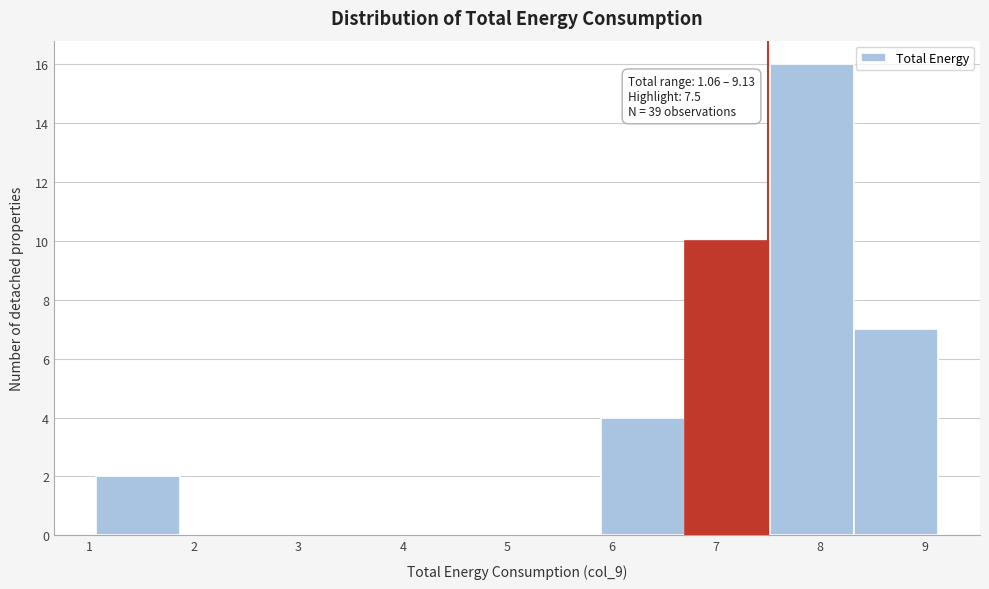

Over which range of the x-axis is the bar tallest?

7.5 to 8.3